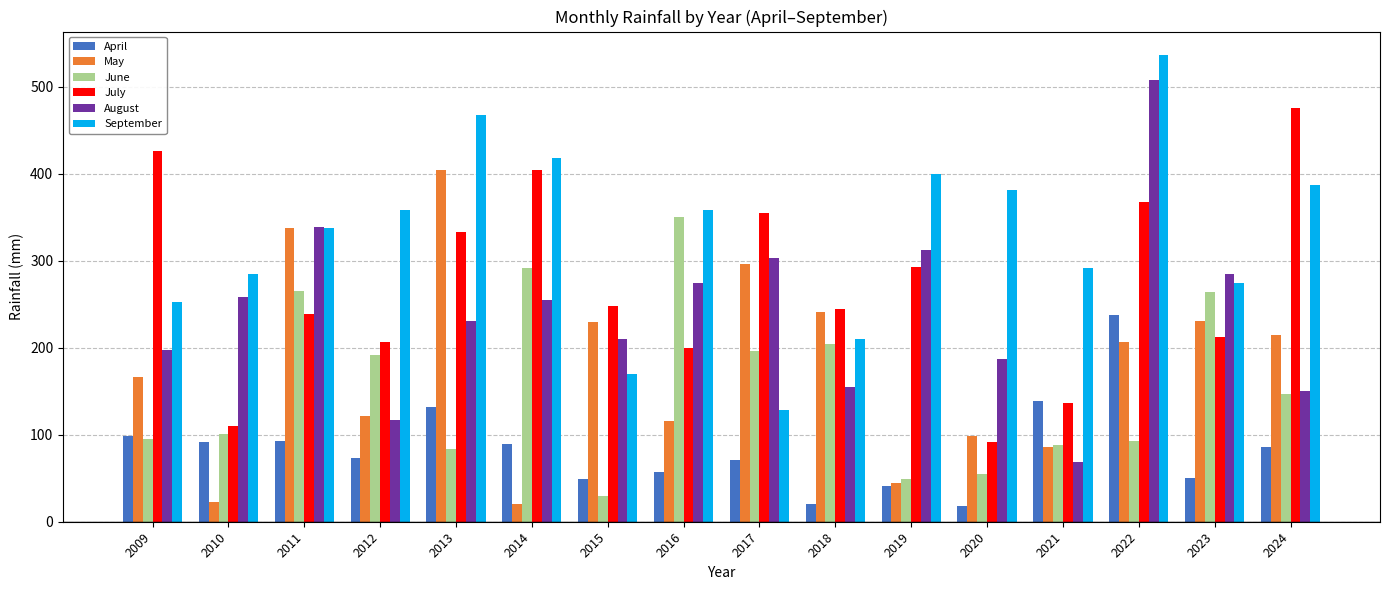

What is the difference between the highest and lowest values at 2021?

223.5